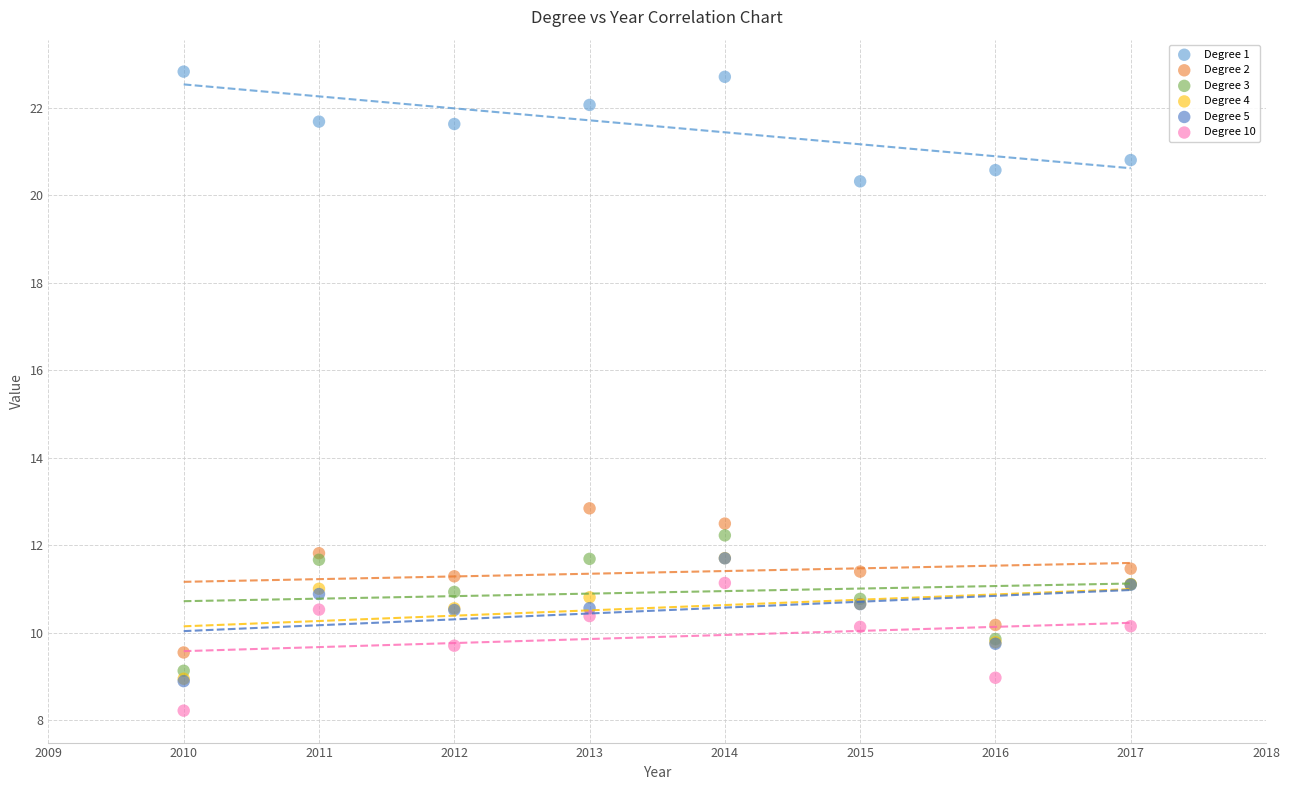

Across all series, what Y value is closest to 15?

12.8